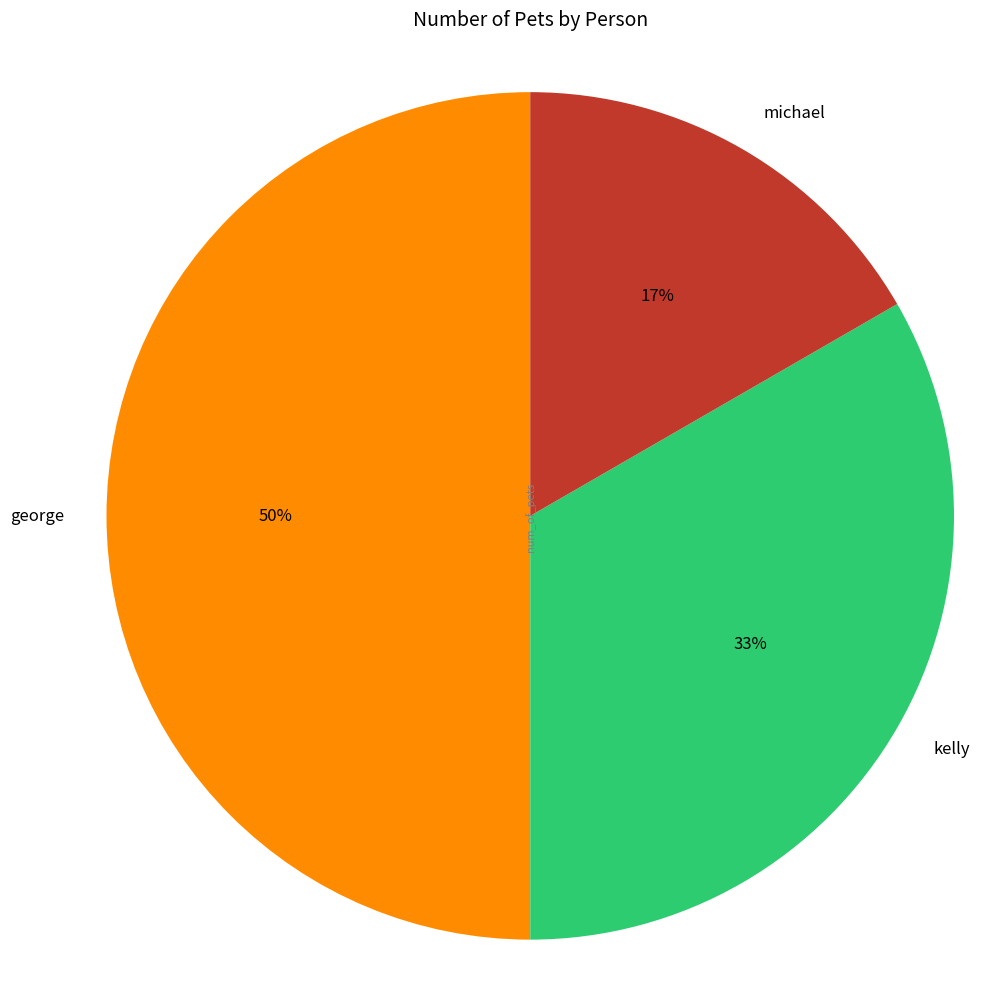

To the nearest percent, what is the average slice percentage?

33%